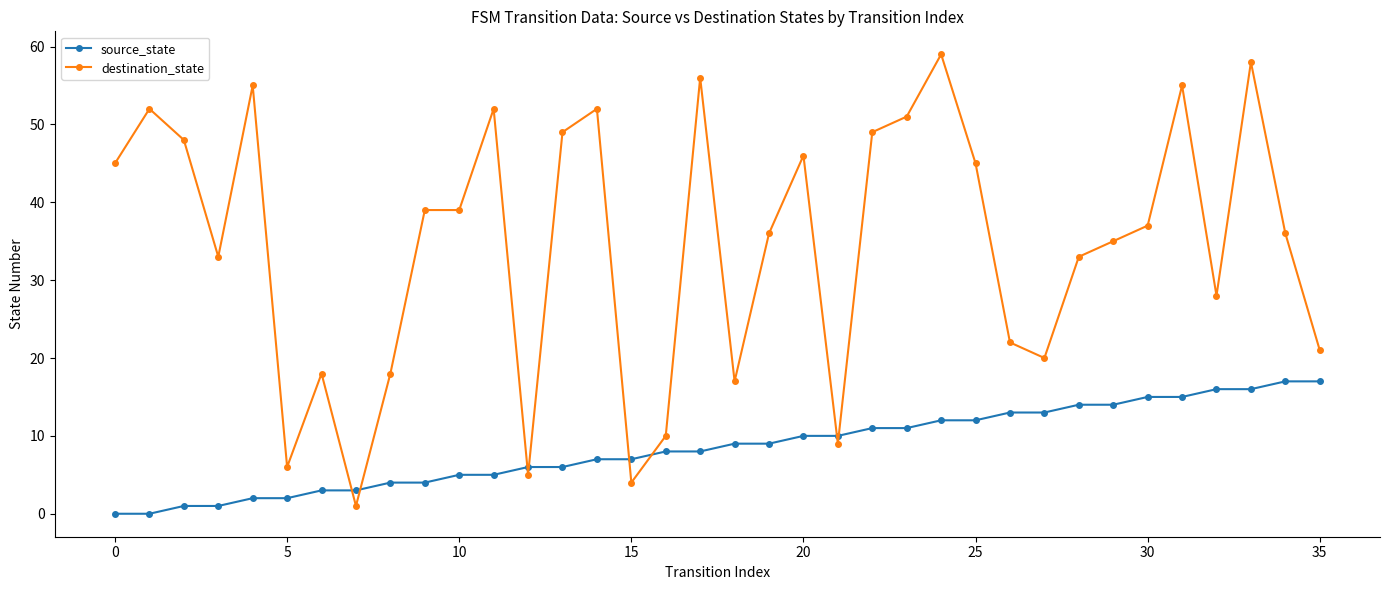

At how many categories does at least one series exceed 5?

35